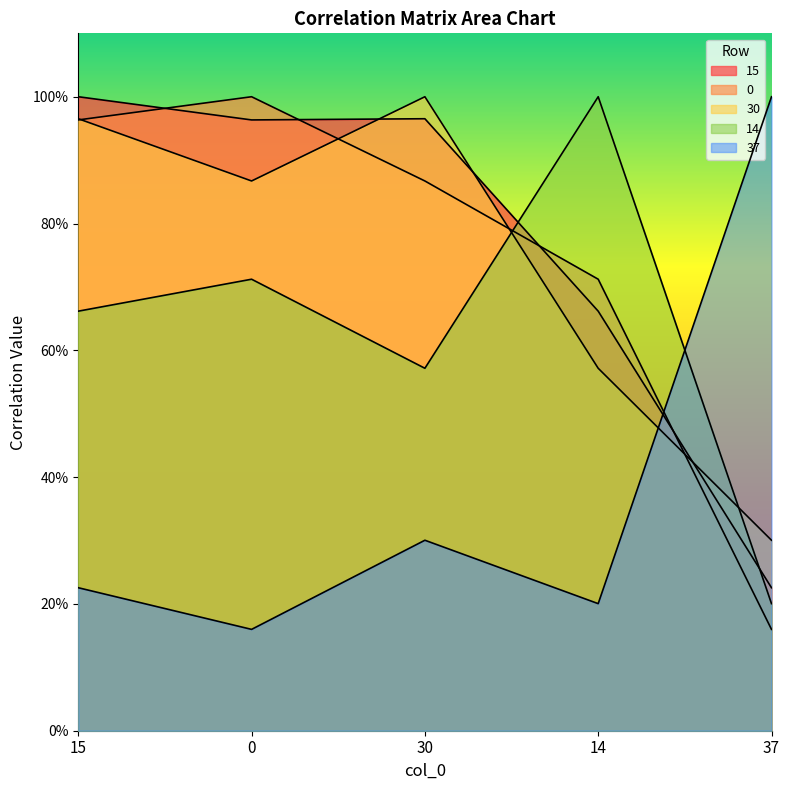

Rank the series by their maximum value, from lowest to highest.

30, 37, 15, 0, 14